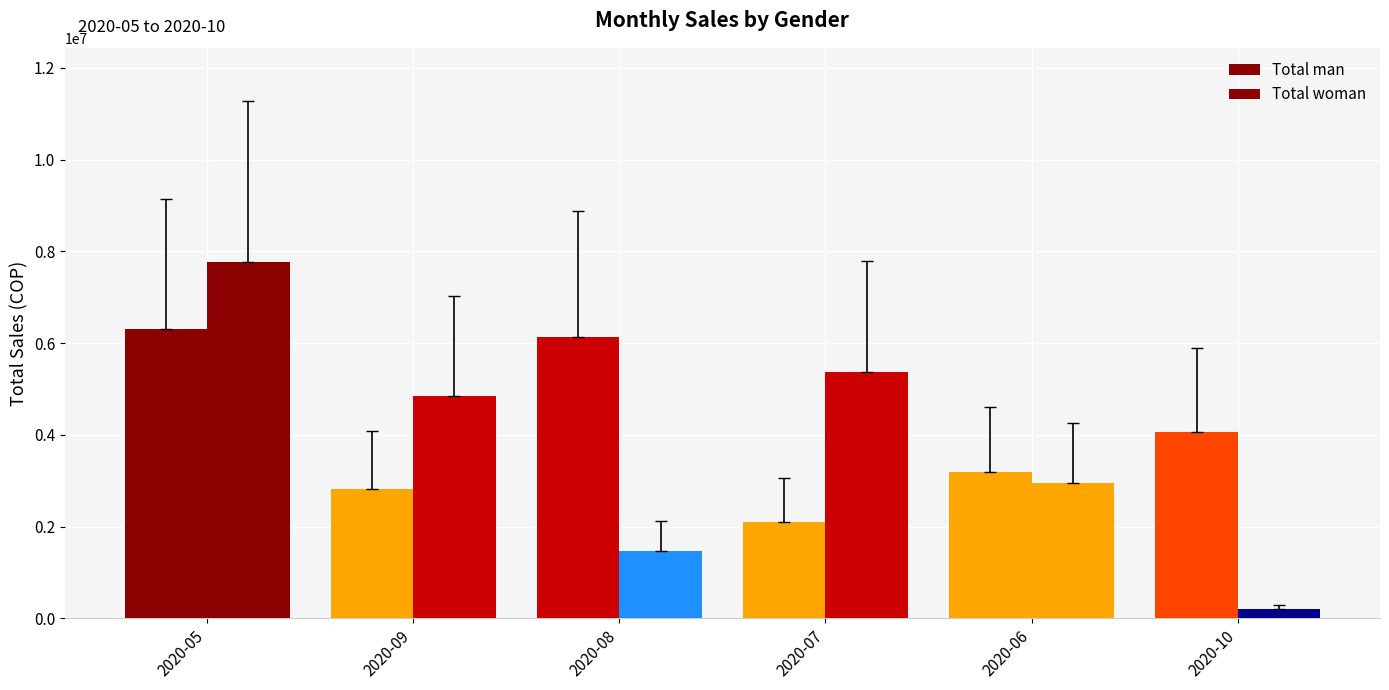

What is the spread (max minus min) of values at 2020-08?

4659273.7